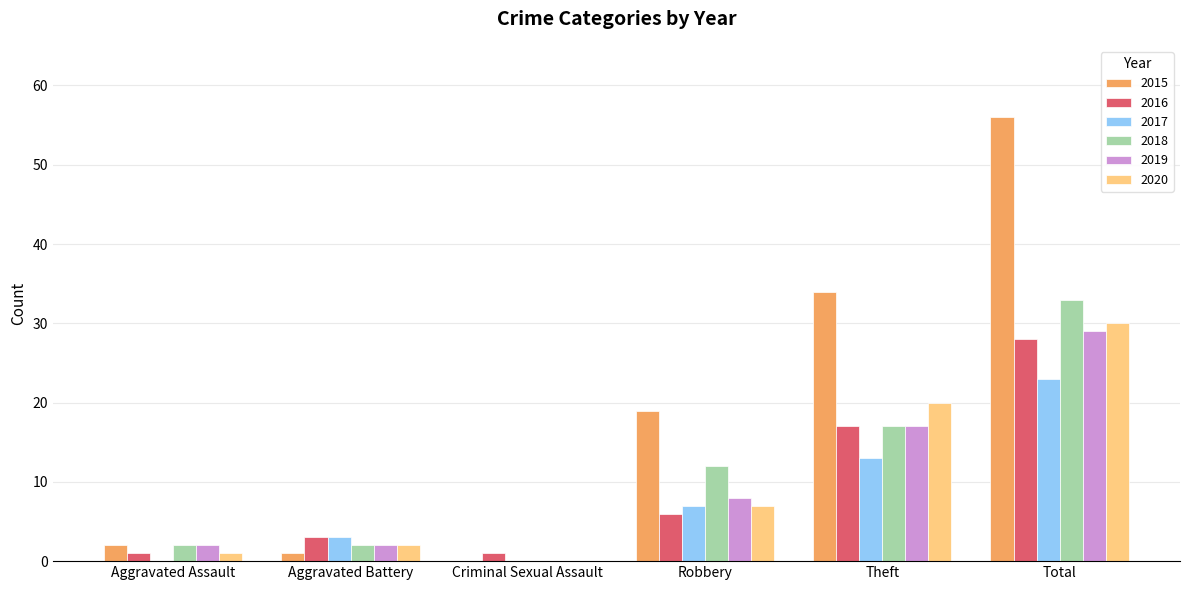

Is the value of 2020 at Aggravated Assault greater than the value of 2018 at Robbery?

No